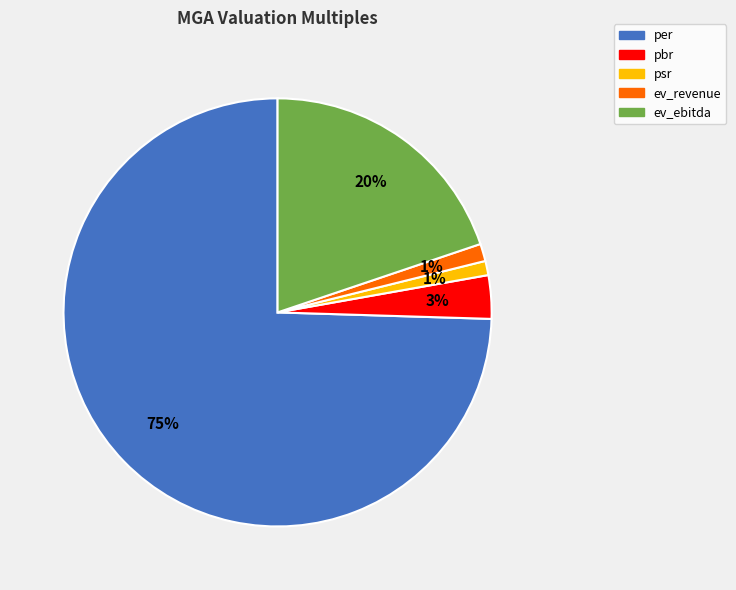

Which has a higher value, ev_revenue or per?

per